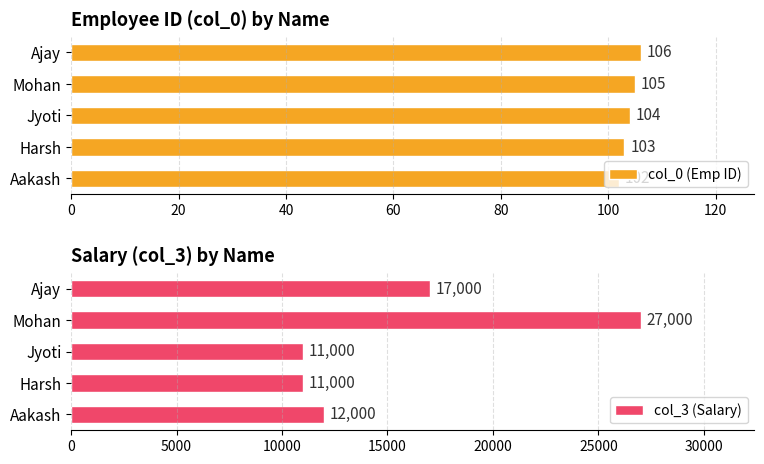

Are the bars grouped side by side (vs. stacked)?

Yes